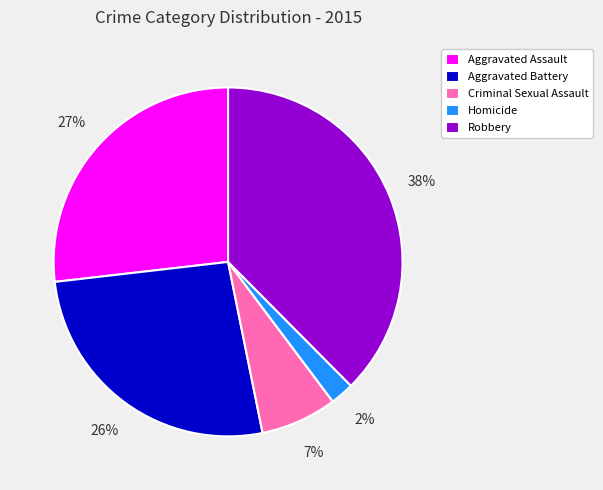

Does Criminal Sexual Assault account for over 50% of the chart?

No